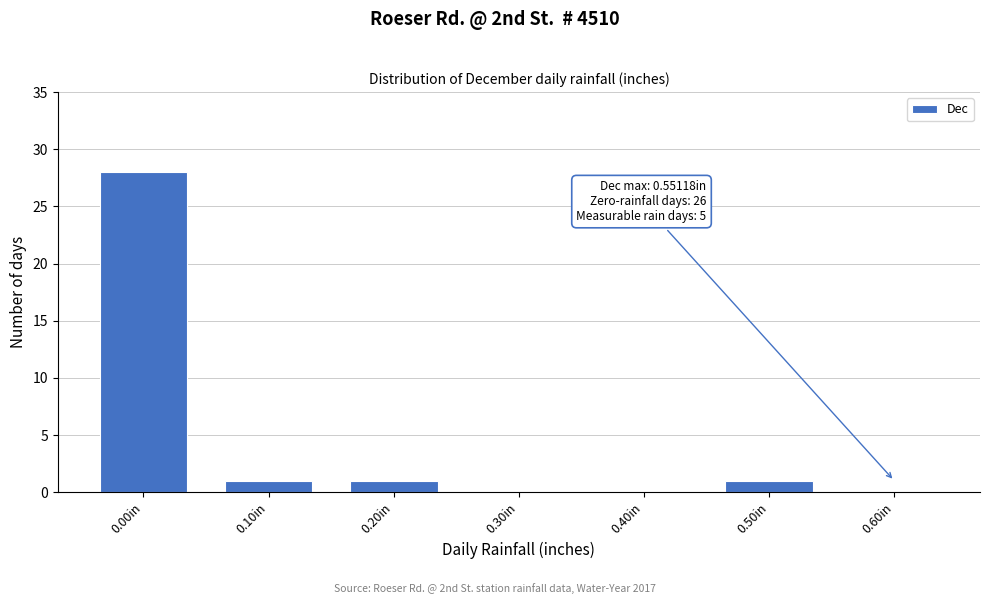

Reading left to right, transcribe all the data shown in this chart.

0.00in=28	0.10in=1	0.20in=1	0.30in=0	0.40in=0	0.50in=1	0.60in=0